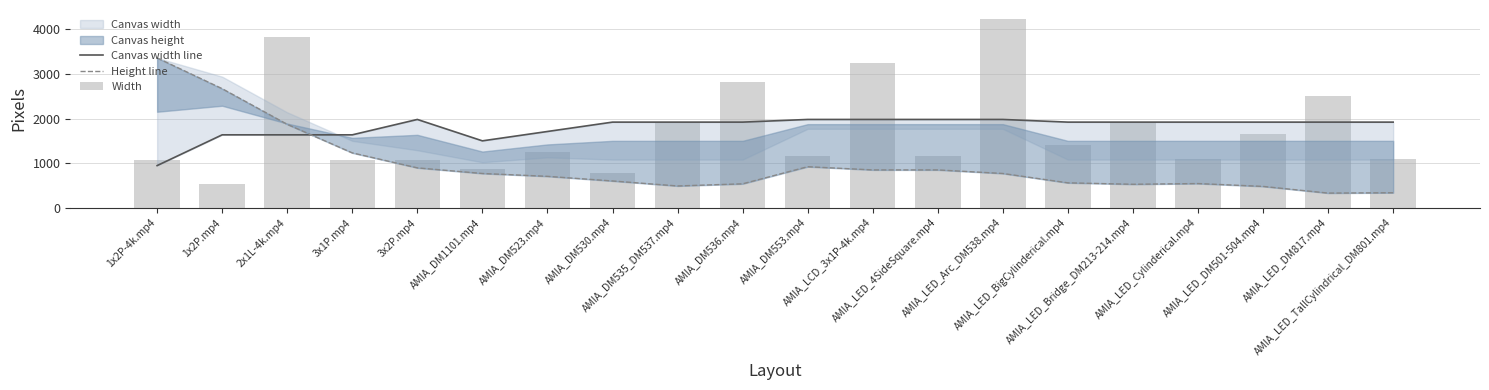

Which category has the highest value in the Canvas width line series?

3x2P.mp4